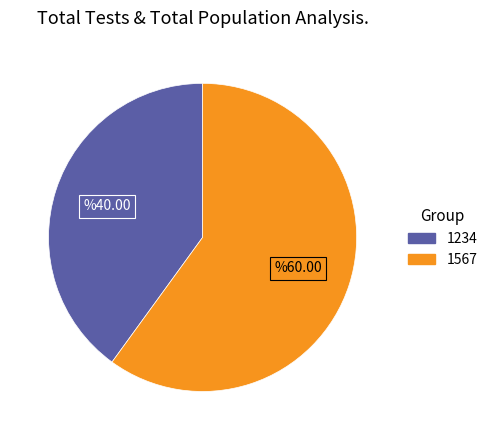

Approximately how many times larger is the value at 1567 compared to 1234?

1.5